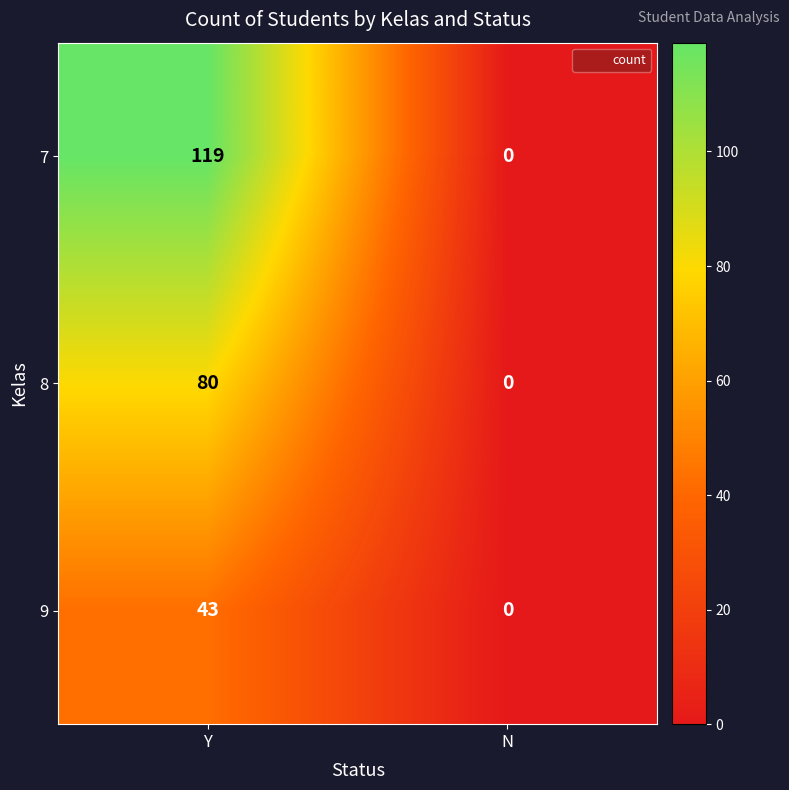

Where is 9 nearest to the value 21?

N